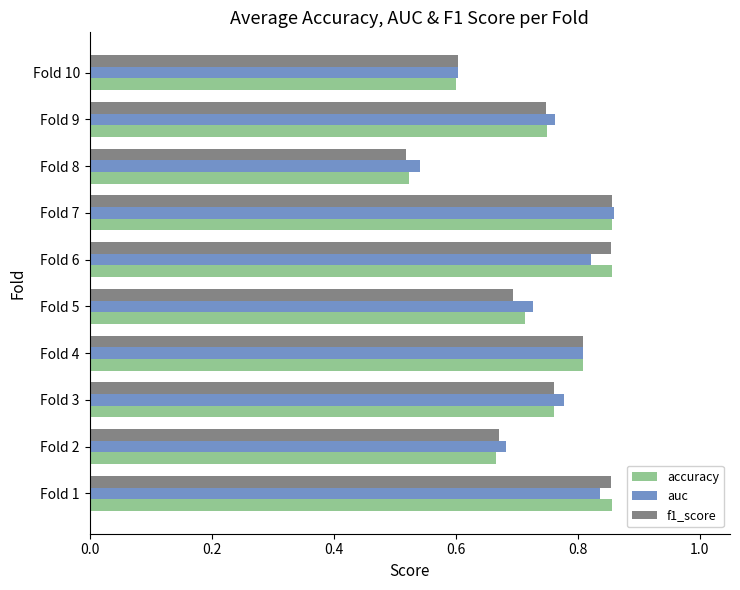

The accuracy series shows 0.7 at Fold 5. True or false?

True